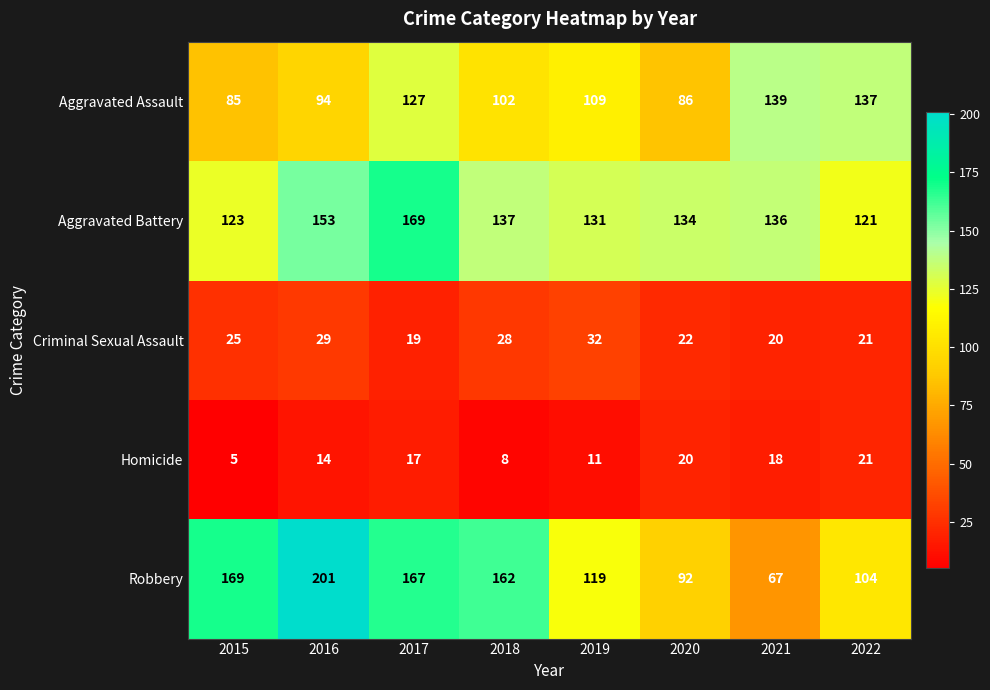

The value of Aggravated Battery at 2016 is 33. True or false?

False